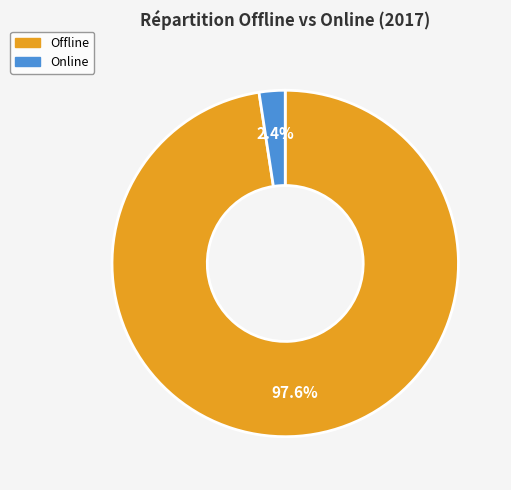

Which slice represents more than half of the pie?

Offline